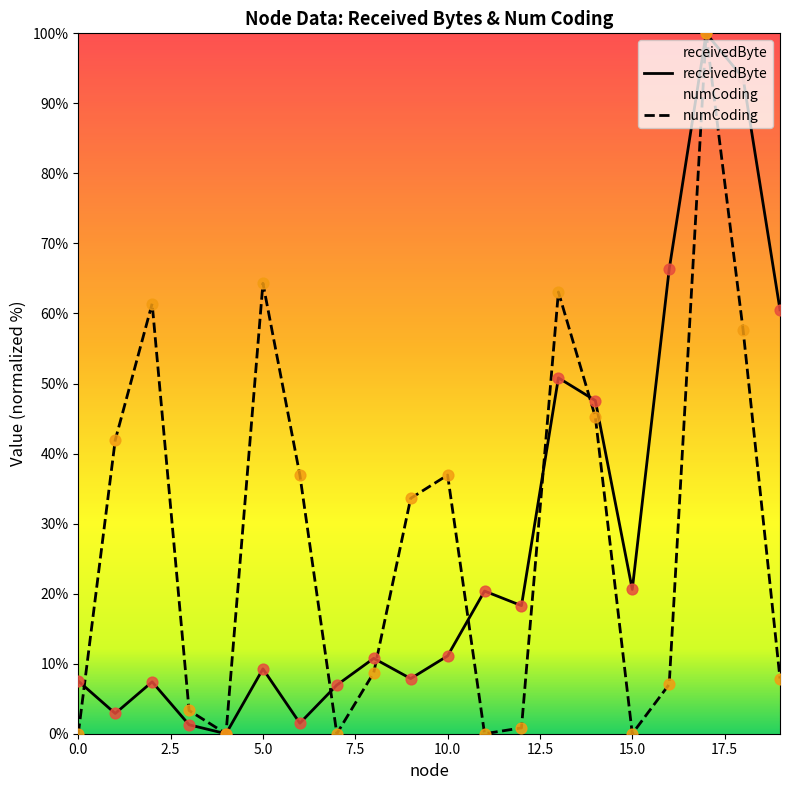

Which series contains the highest Y value?

receivedByte